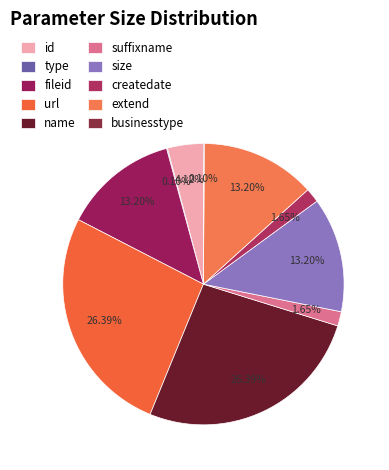

What percentage is the name slice, to the nearest percent?

26%